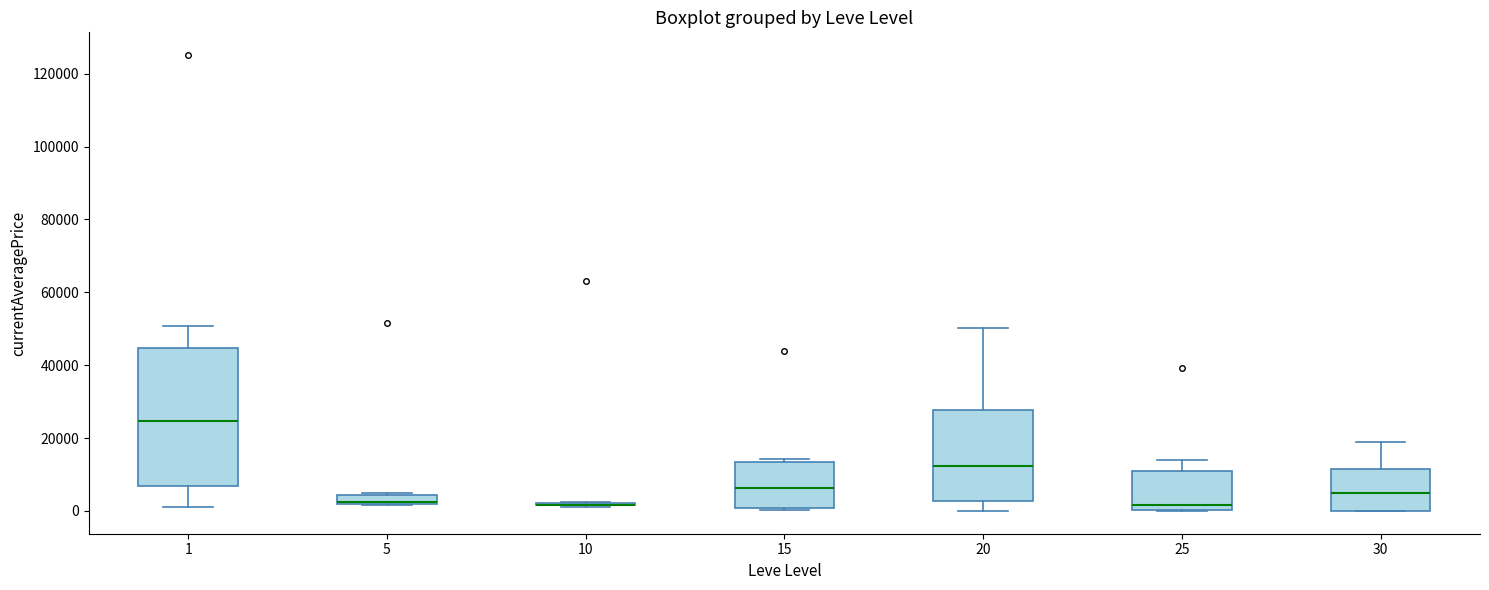

Which box is the tallest, from its lower edge to its upper edge?

1